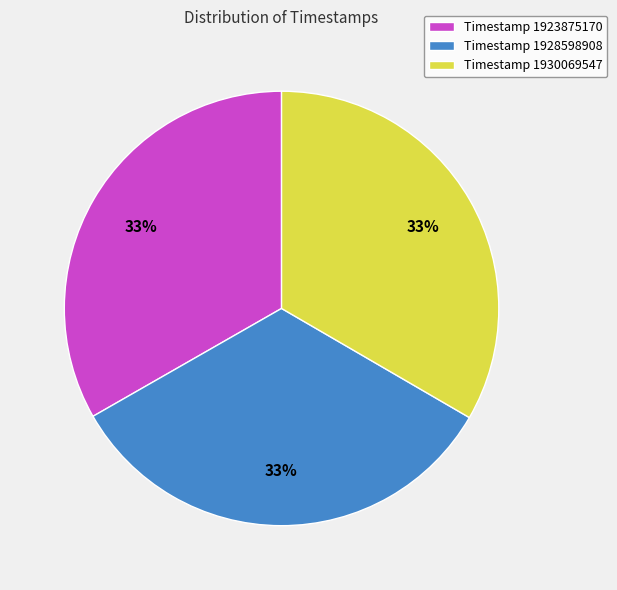

Is there any slice that represents more than half of the pie?

No